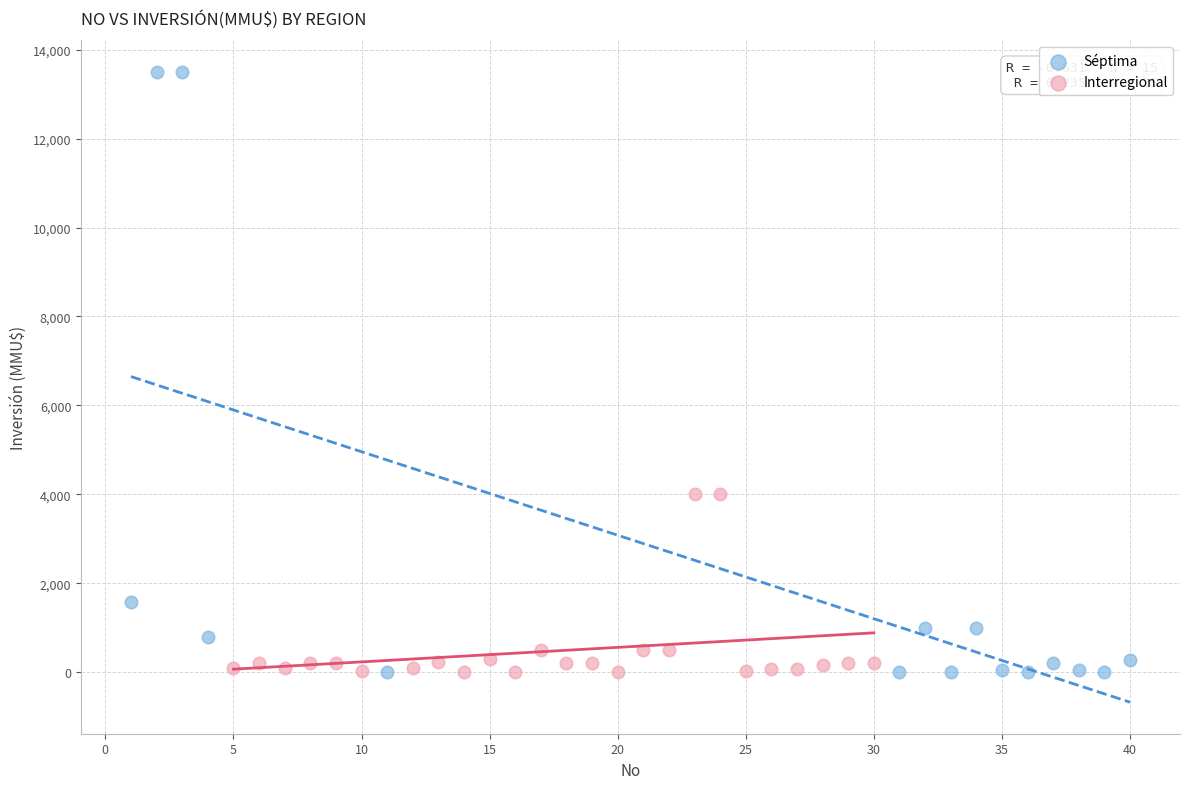

Which series reaches the maximum Y coordinate?

Séptima